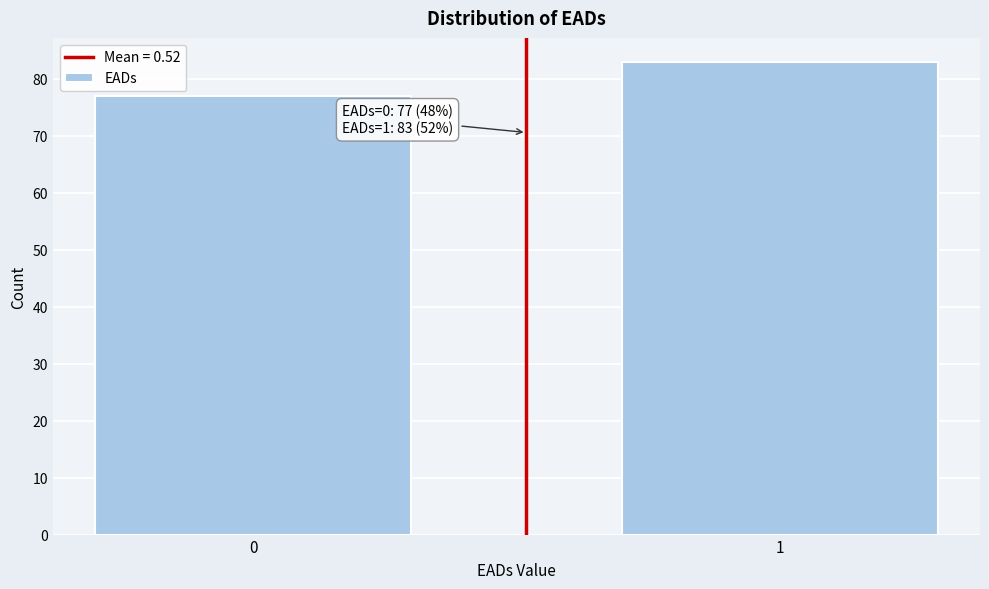

Reading left to right, list all the values displayed in this chart.

77	83